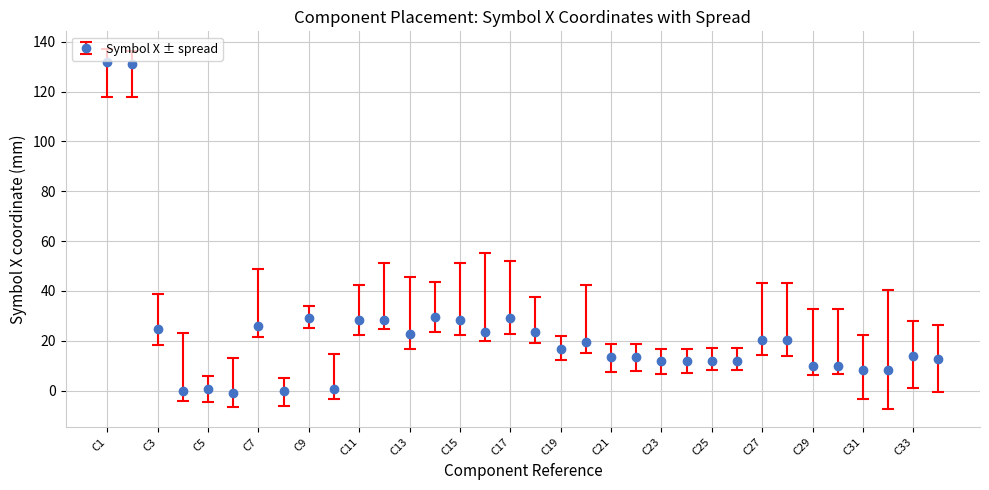

How many lines are shown in the chart?

1